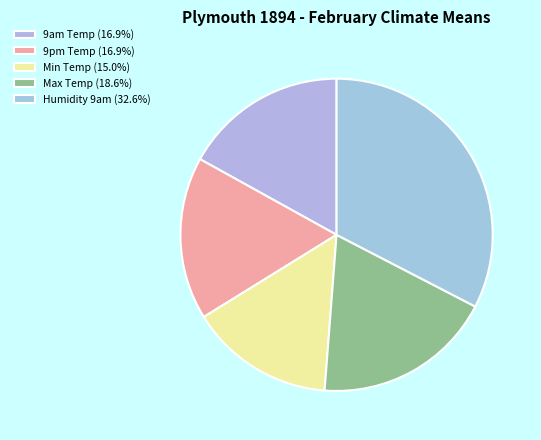

Is there a majority slice in this chart?

No